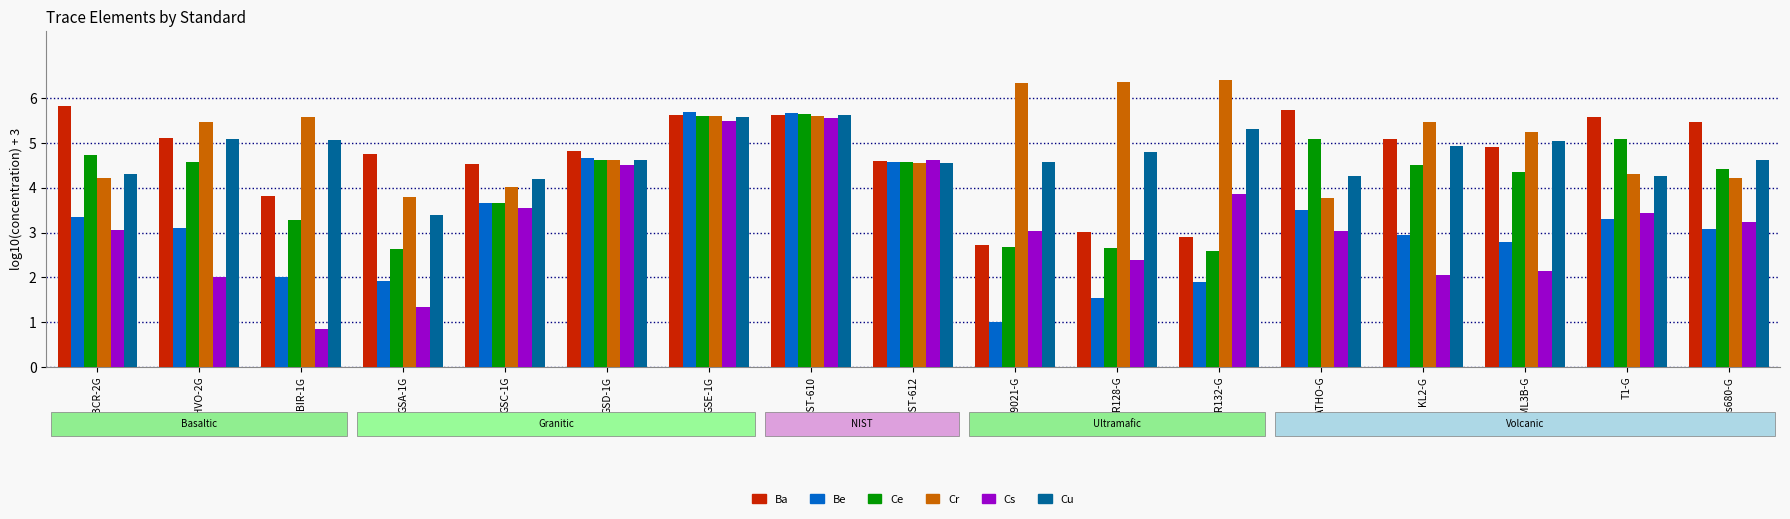

True or false: Ce has a value of 5.6 at GSE-1G.

True